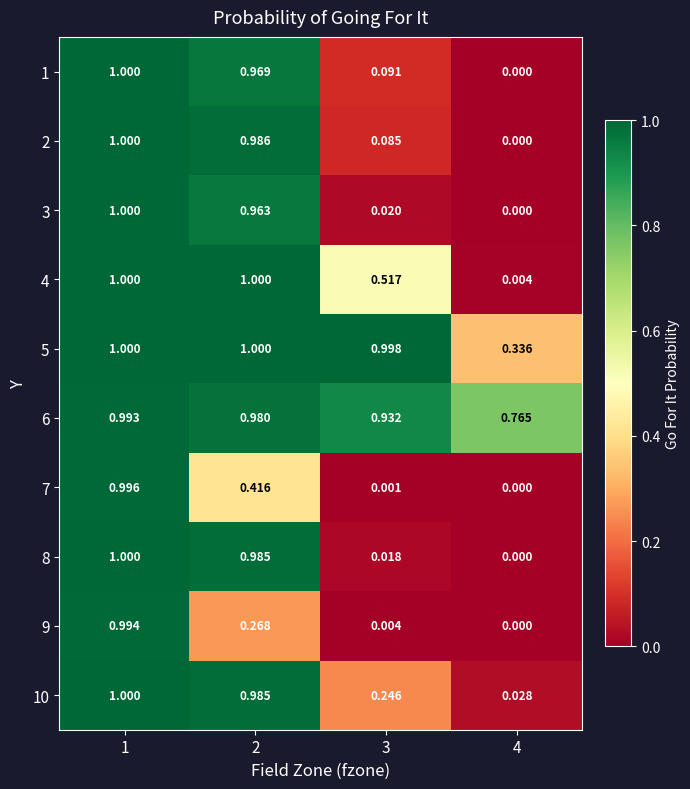

Is the value of 3 at 2 greater than the value of 6 at 3?

Yes